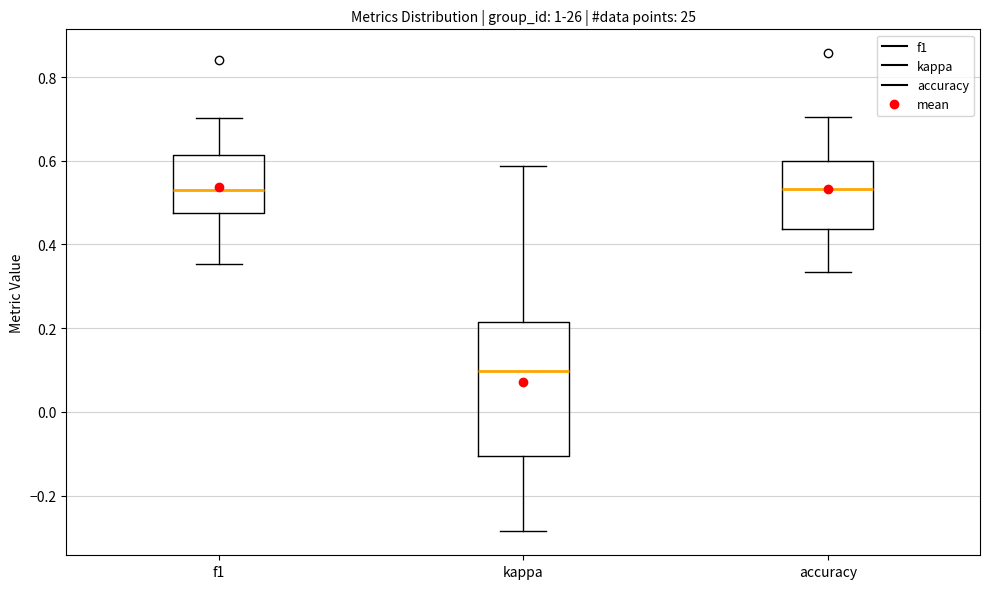

Where does the lower whisker of the box for accuracy end on the y-axis? The values are not printed on the chart, so give them approximately, as read against the axis.

0.34